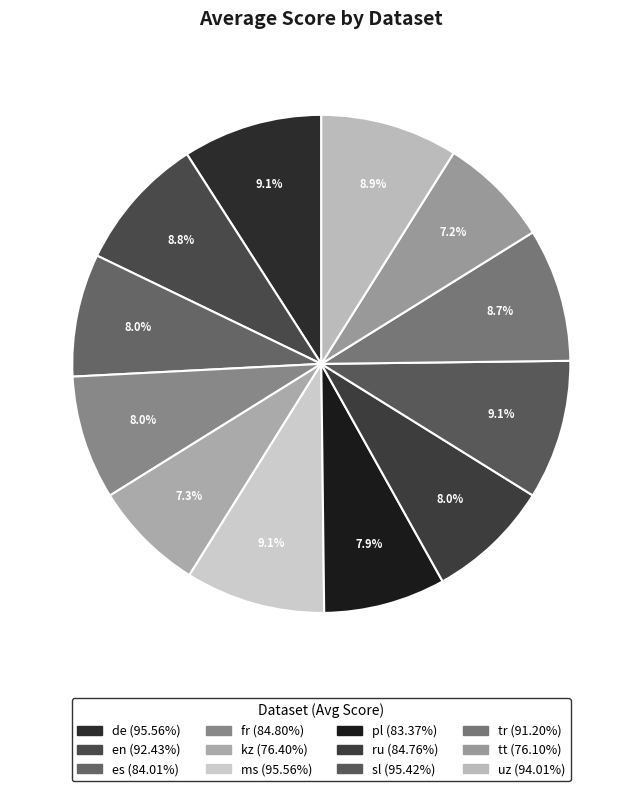

Count the number of slices in the pie.

12